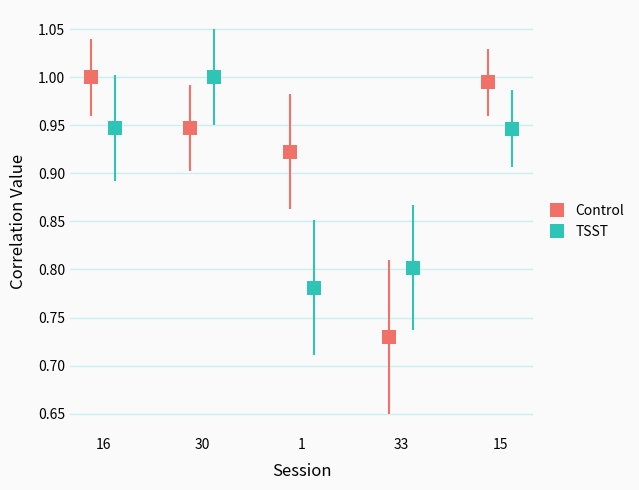

What is the highest value of the TSST series?

1.0